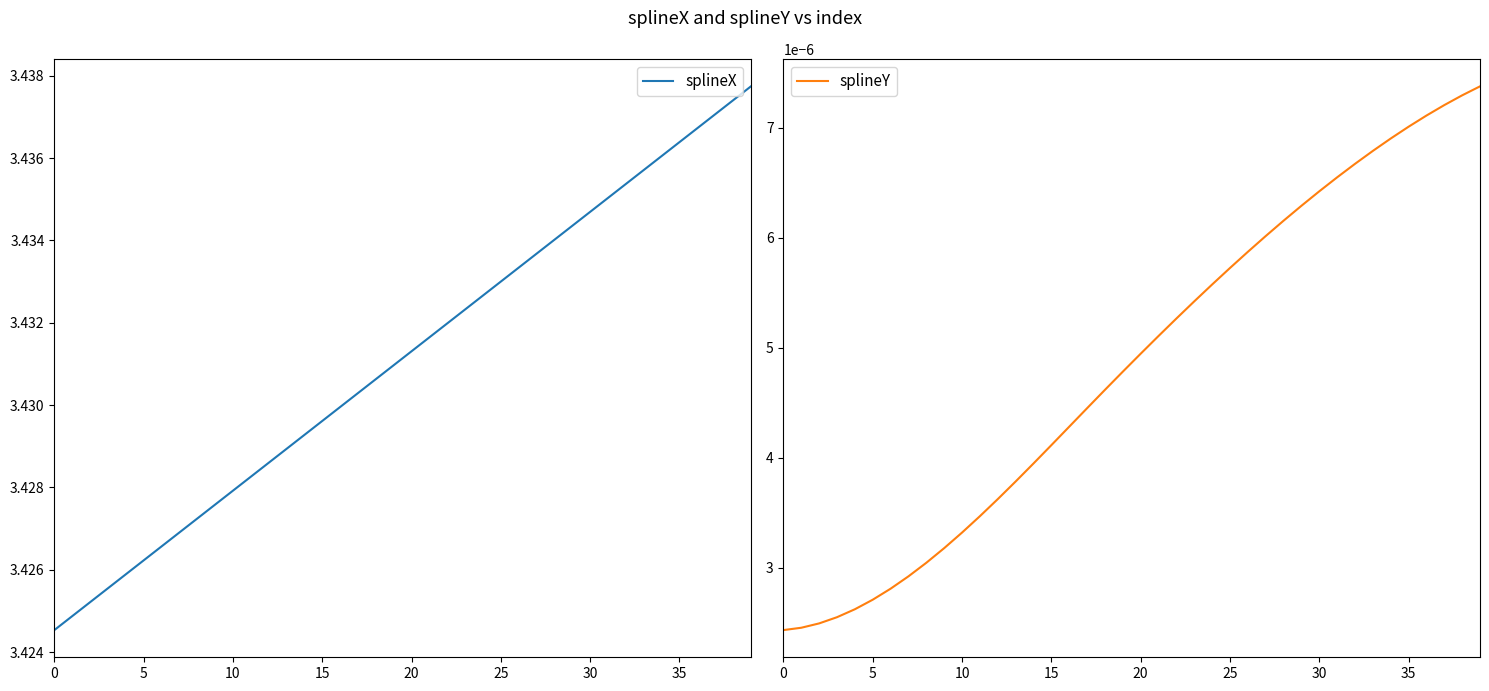

True or false: splineY has more than 2 points higher than both neighbors.

False